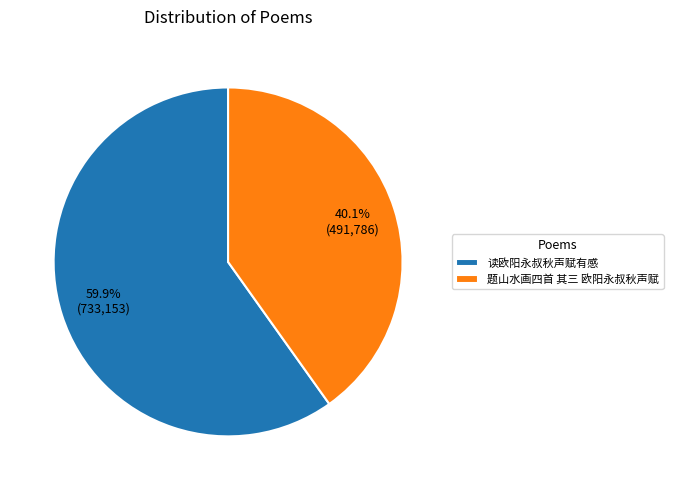

What percentage is the 读欧阳永叔秋声赋有感 slice, to the nearest percent?

60%